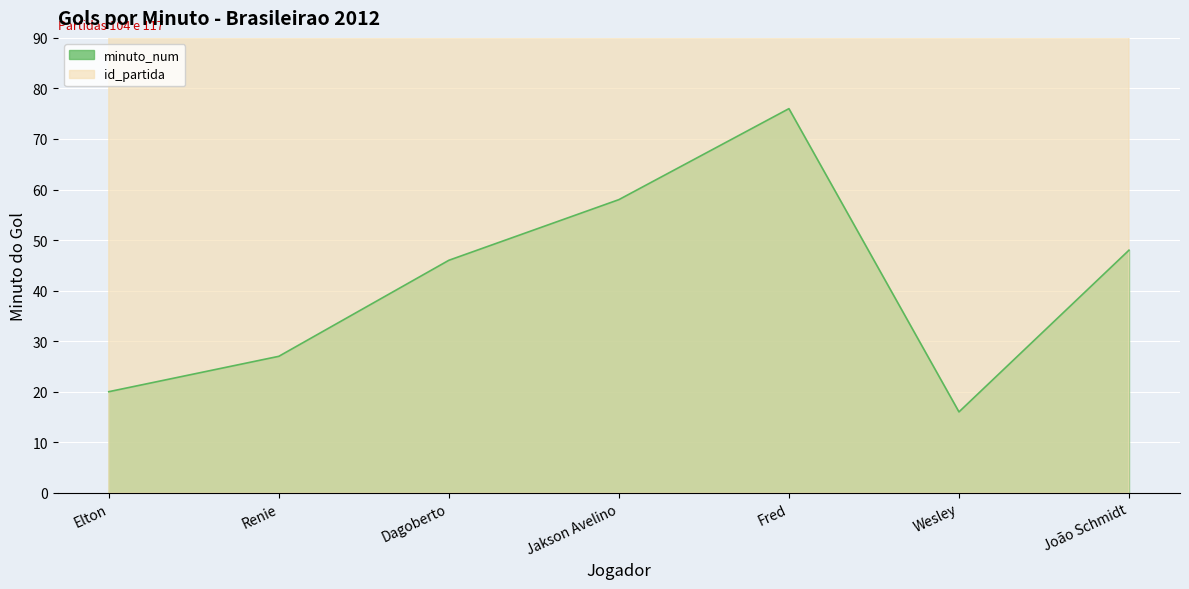

List the series in order of their peak value, highest first.

id_partida, minuto_num